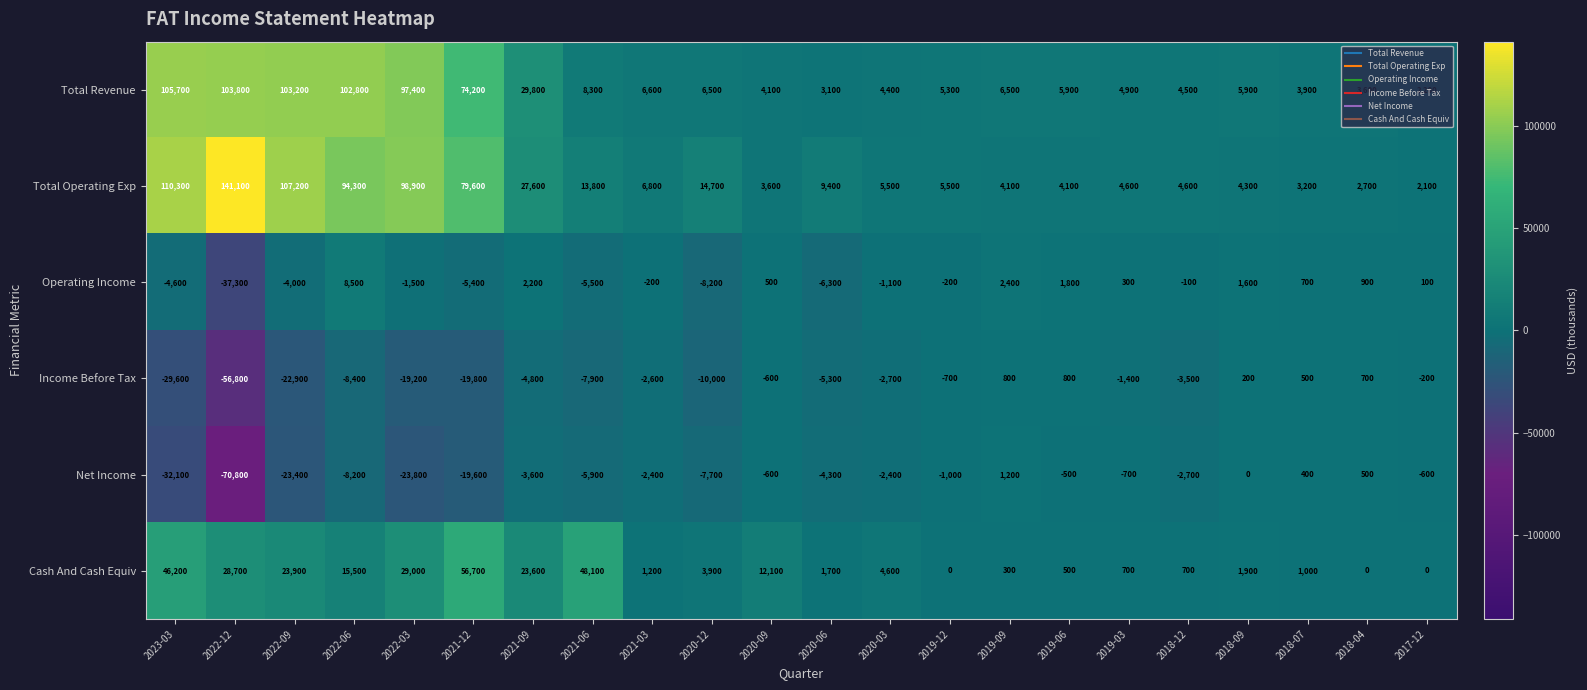

Rank the series by their maximum value, from lowest to highest.

Income Before Tax, Net Income, Operating Income, Cash And Cash Equiv, Total Revenue, Total Operating Exp